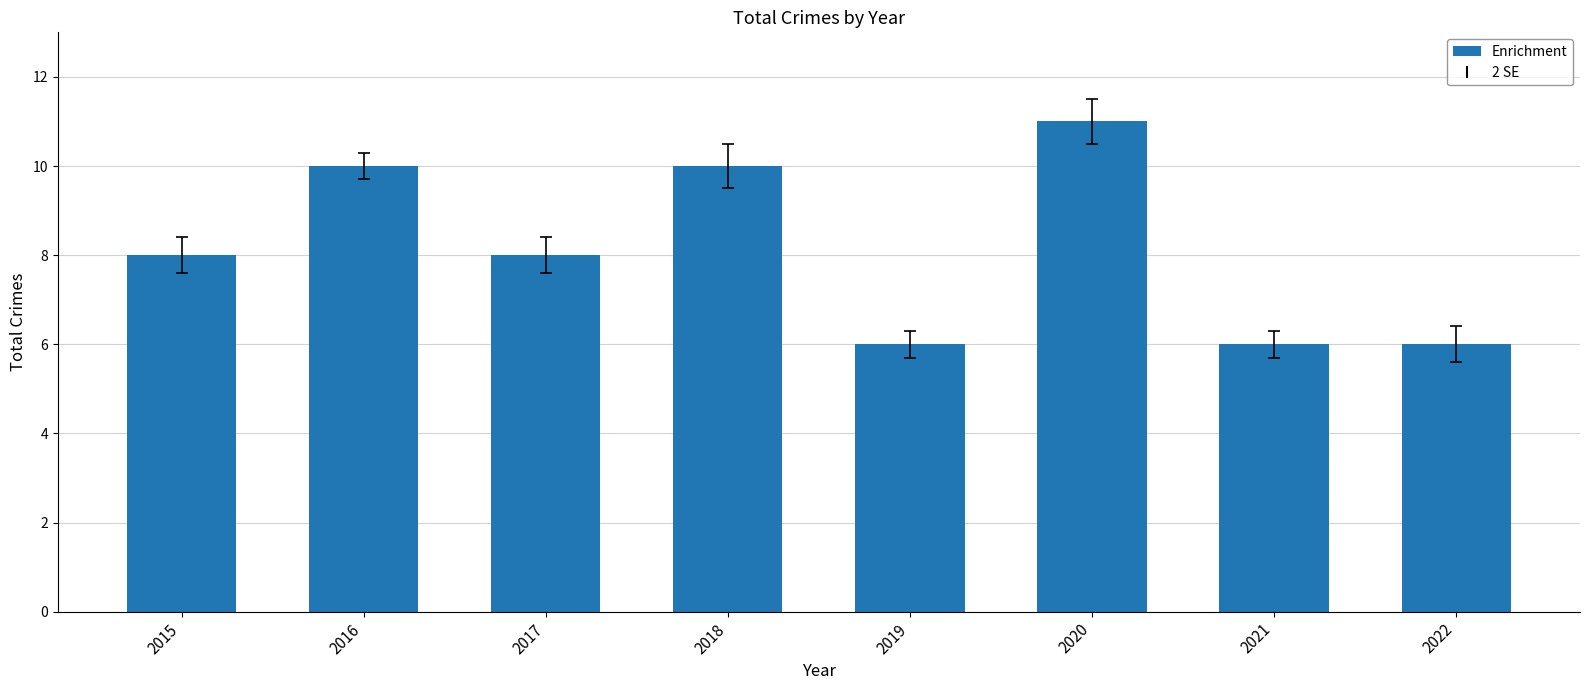

Reading left to right, extract all data points from this chart.

2015=8	2016=10	2017=8	2018=10	2019=6	2020=11	2021=6	2022=6